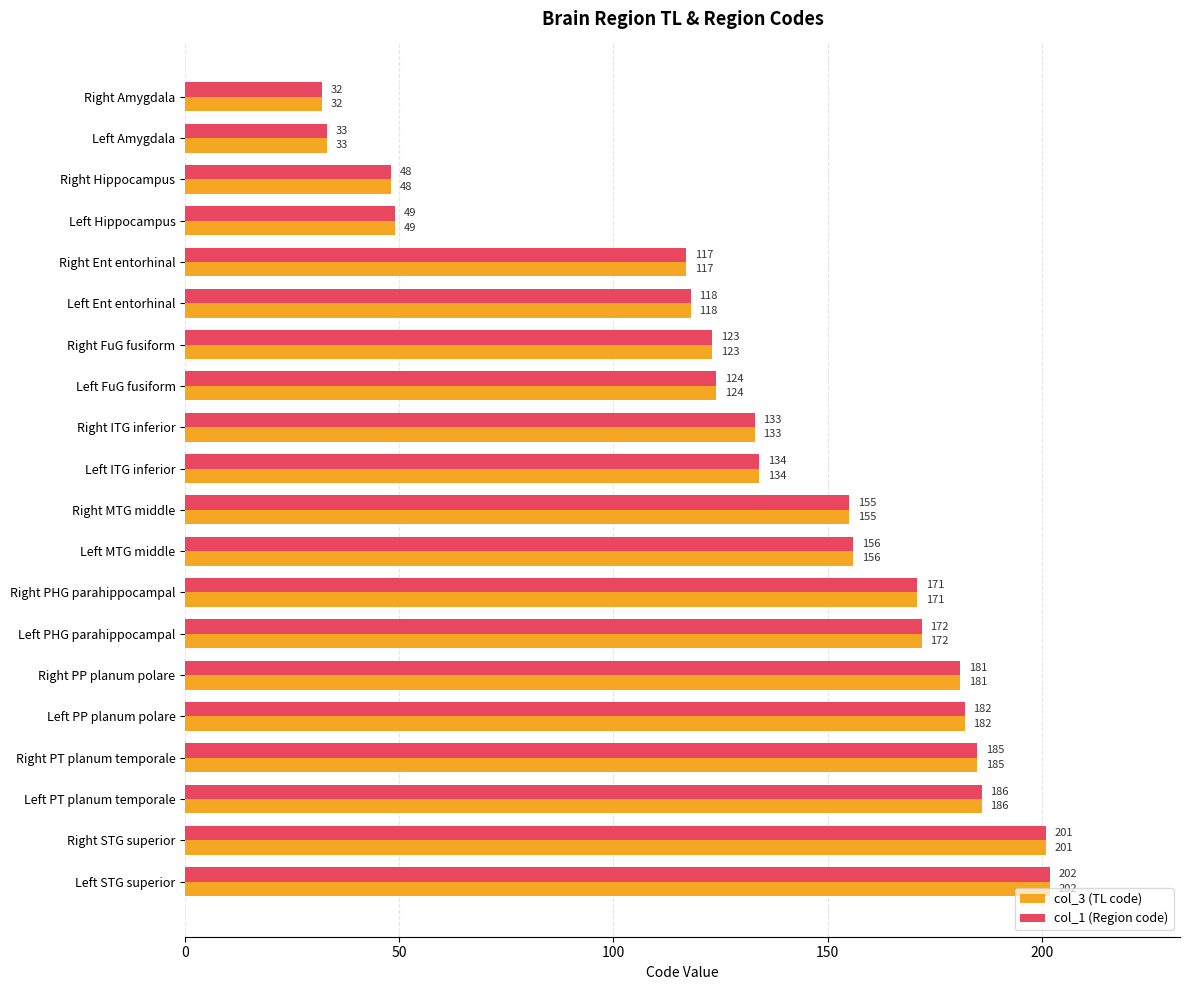

What is the difference between the second highest and second lowest values in the col_3 (TL code) series?

168